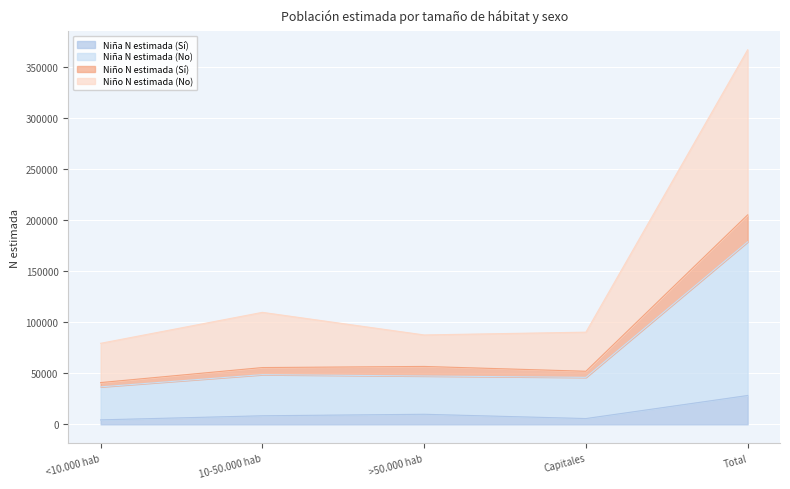

What is the spread (max minus min) of values at 10-50.000 hab?

101266